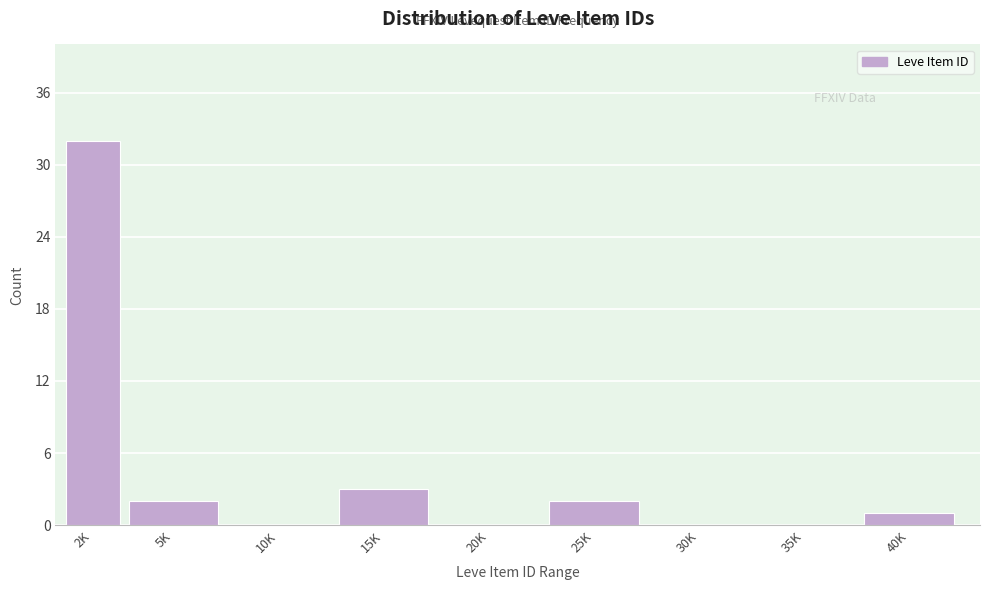

Reading right to left, transcribe all the data shown in this chart.

40K=1	35K=0	30K=0	25K=2	20K=0	15K=3	10K=0	5K=2	2K=32